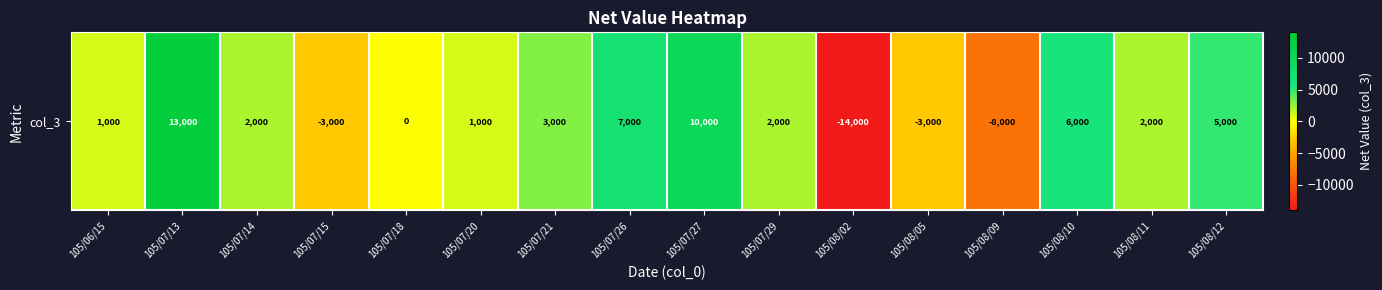

Where is the data nearest to the value -500?

105/07/18